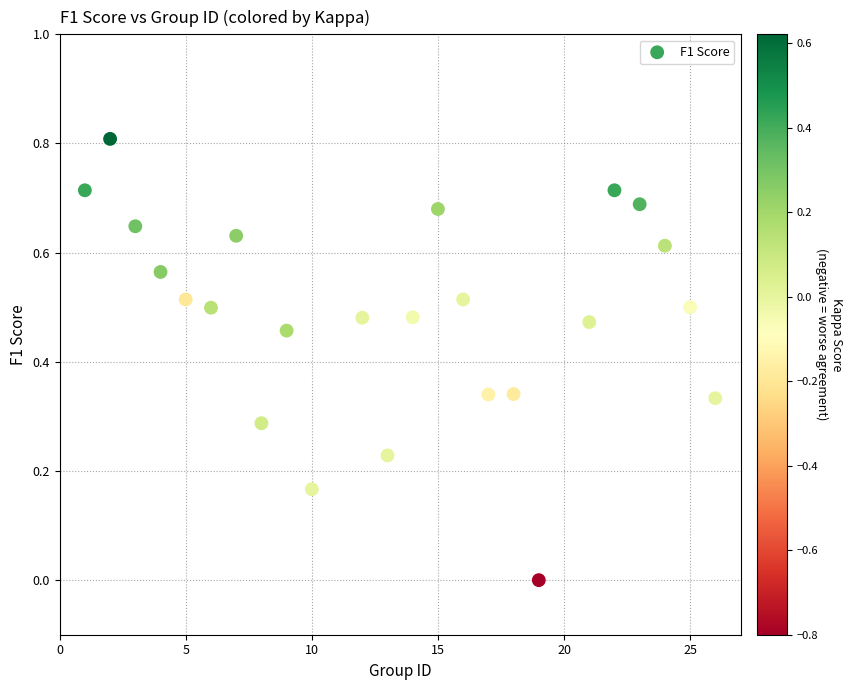

What is the range of Y values (max minus min)?

0.8